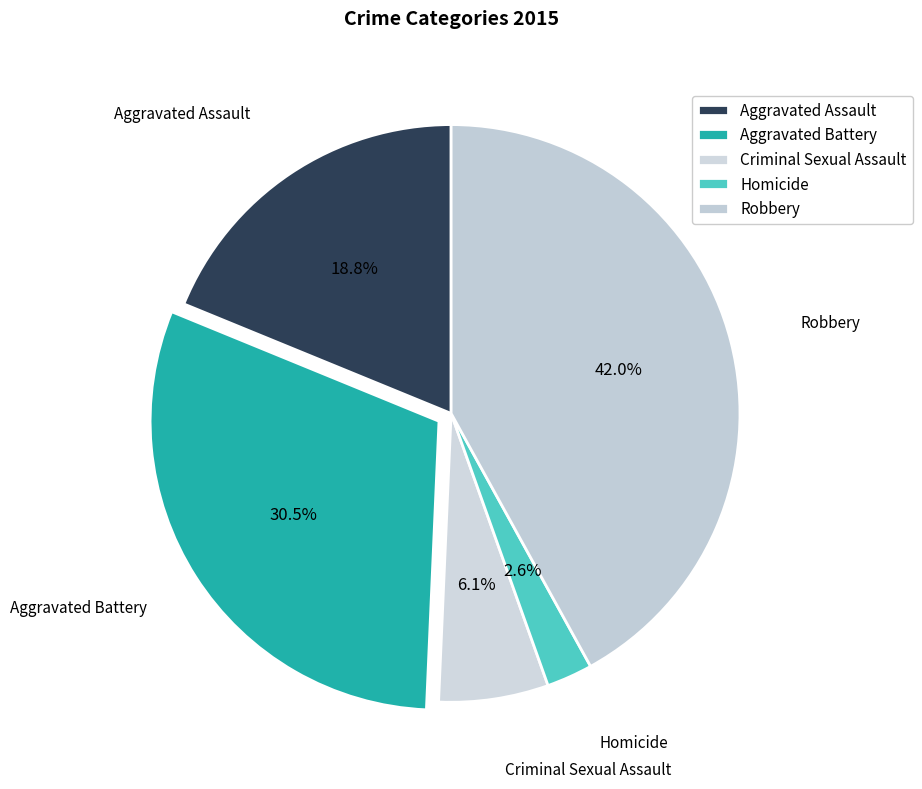

Count the number of slices in the pie.

5